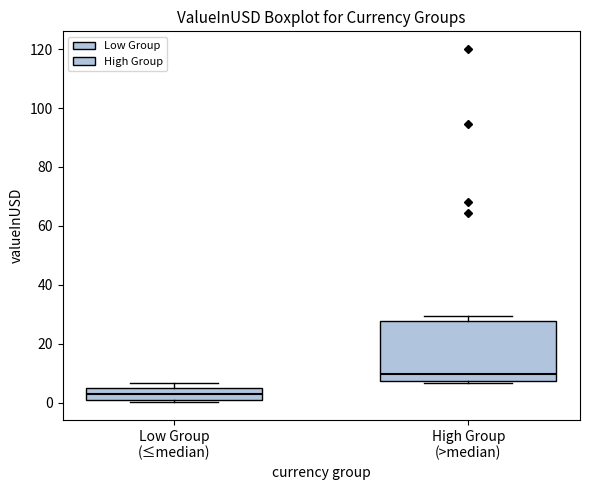

Where is the upper edge of the box for Low Group (≤median) on the y-axis? The values are not printed on the chart, so give them approximately, as read against the axis.

4